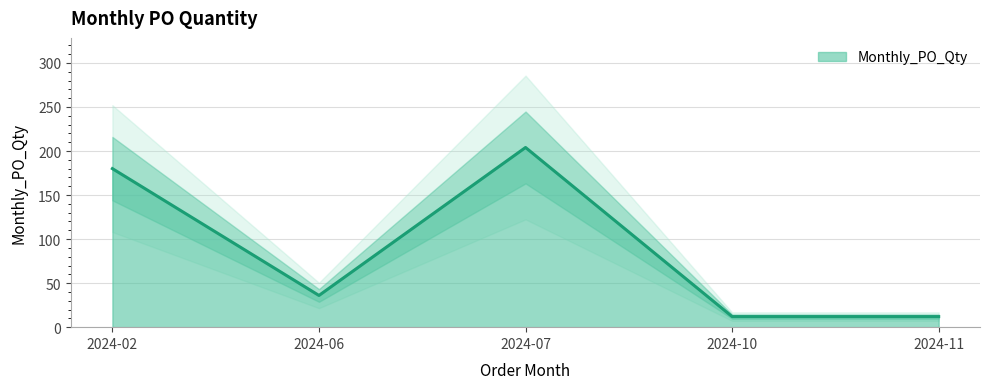

How many data points are less than 36?

2